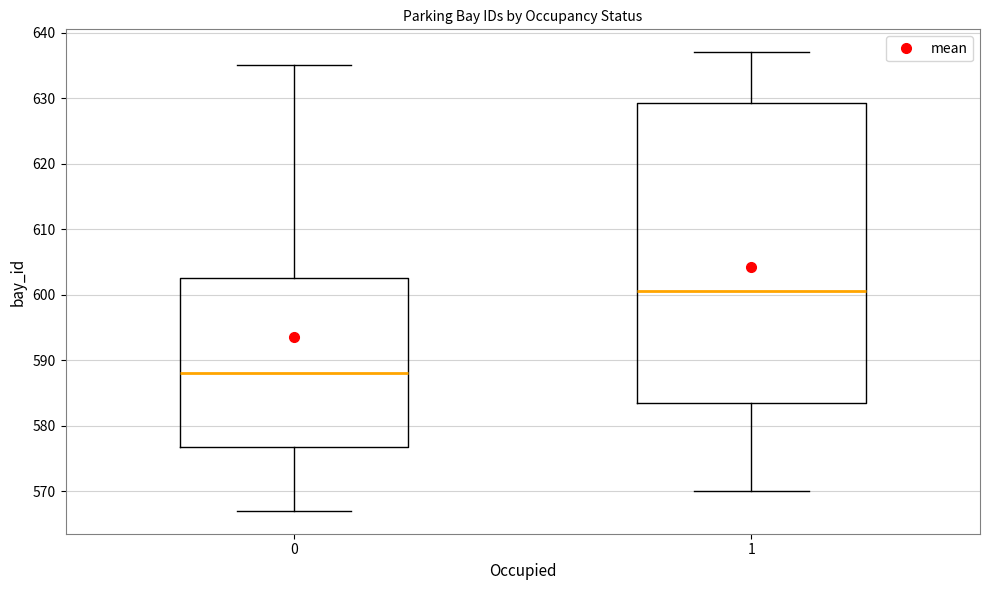

Comparing the boxes themselves (not the whiskers), which one is the tallest?

1